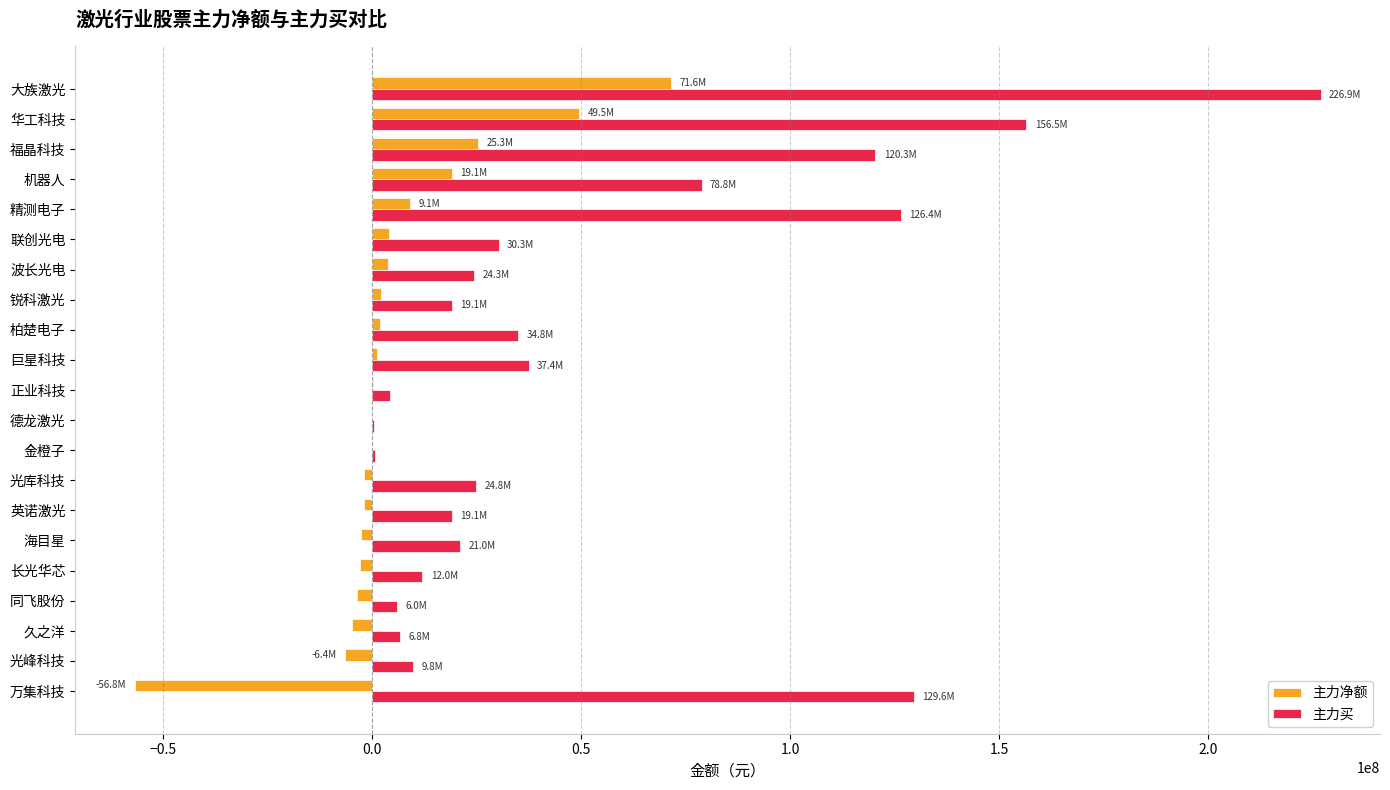

Which series has the largest range (max minus min)?

主力买